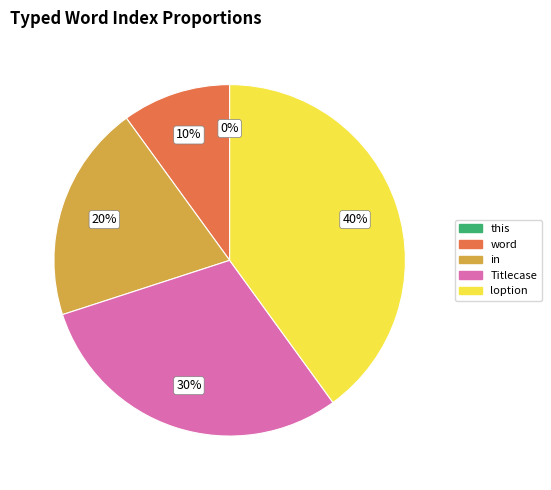

To the nearest percent, what is the average slice percentage?

20%